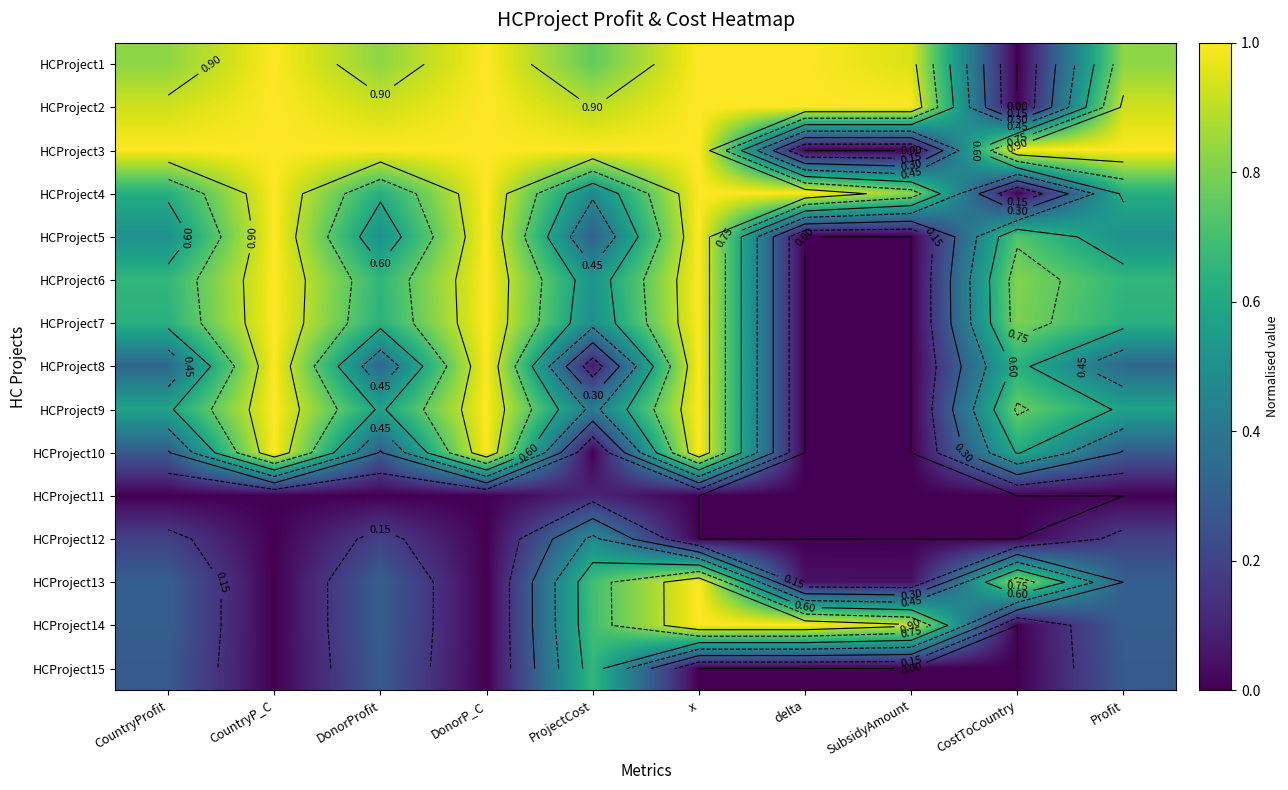

The value of HCProject15 at ProjectCost is 0.7. True or false?

True